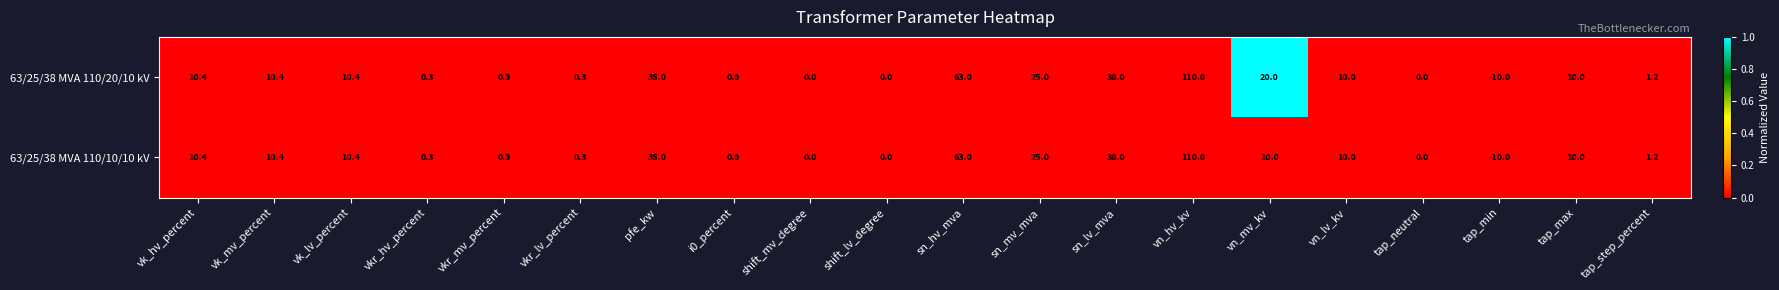

How many series are shown in this chart?

2